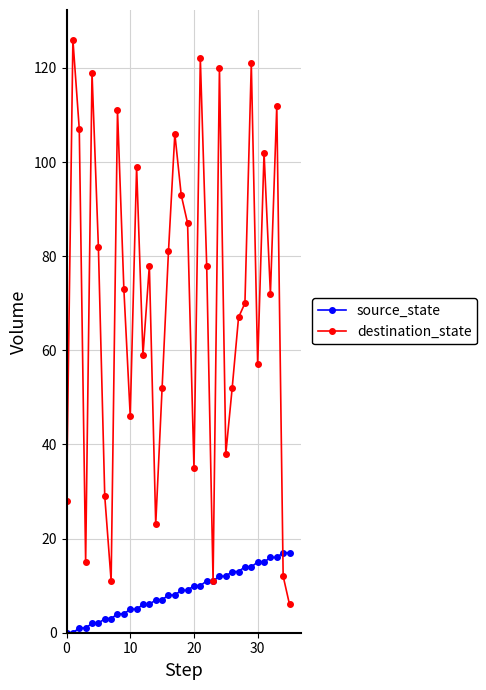

What is the value of the destination_state point at the 20th from the left?

87